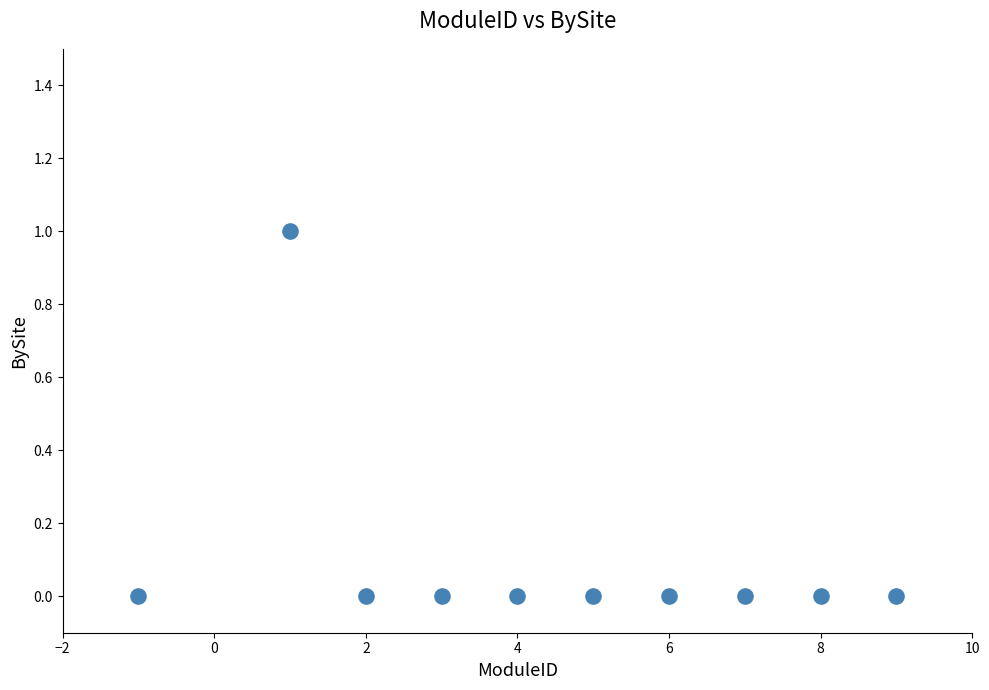

What is the range of X values (max minus min)?

10